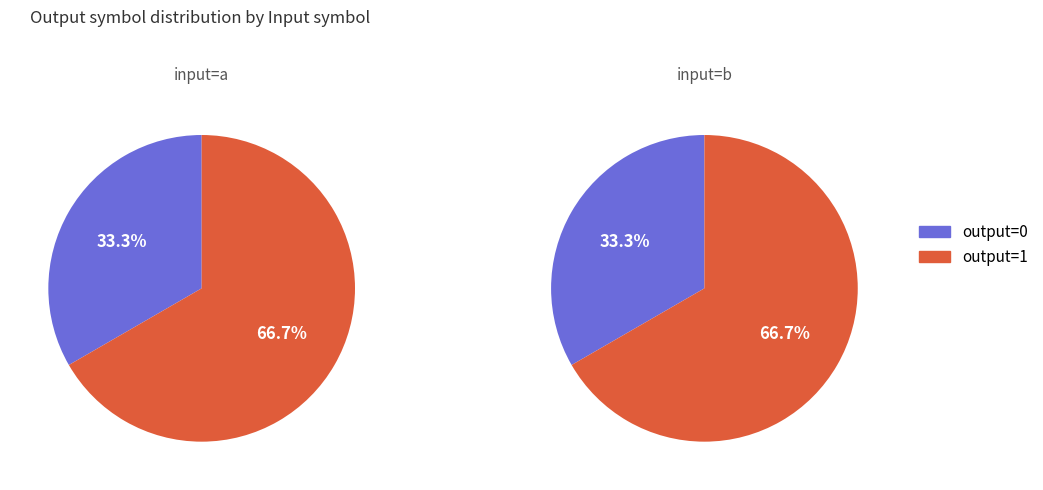

How many slices are in this pie chart?

2